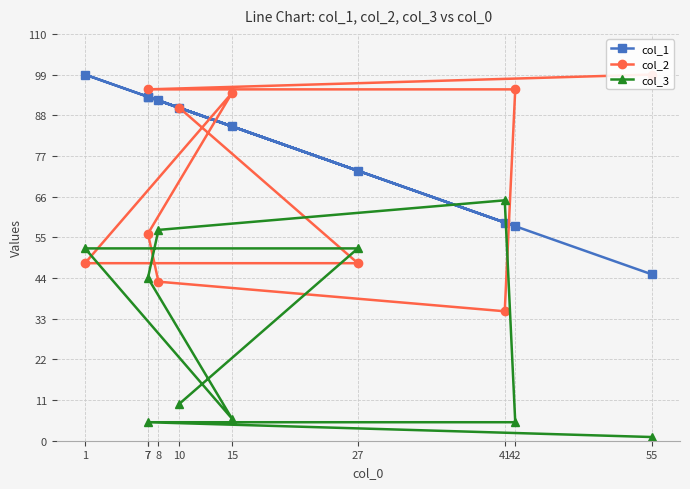

Reading left to right, transcribe all the data shown in this chart.

col_1: 55=45	7=93	42=58	41=59	8=92	7=93	15=85	1=99	27=73	10=90
col_2: 55=99	7=95	42=95	41=35	8=43	7=56	15=94	1=48	27=48	10=90
col_3: 55=1	7=5	42=5	41=65	8=57	7=44	15=6	1=52	27=52	10=10